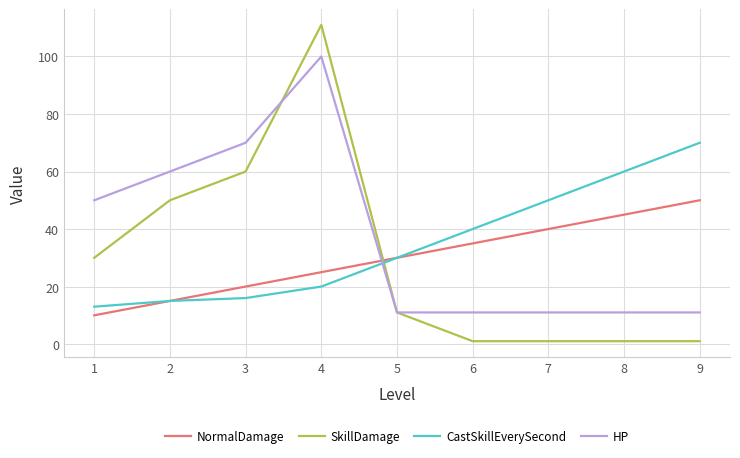

What are all the series names shown in the legend?

NormalDamage, SkillDamage, CastSkillEverySecond, HP